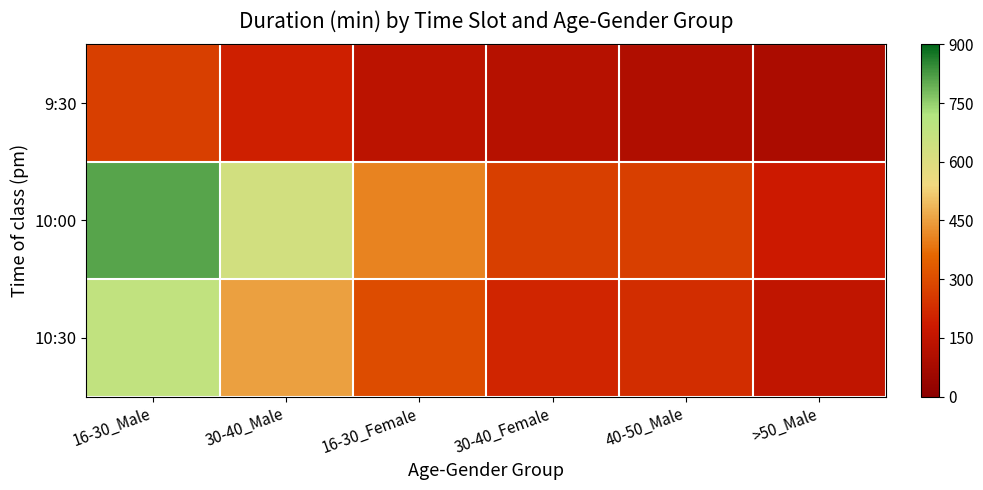

Reading left to right, list all the values displayed in this chart.

9:30: 16-30_Male=270	30-40_Male=195	16-30_Female=135	30-40_Female=120	40-50_Male=105	>50_Male=90
10:00: 16-30_Male=810	30-40_Male=630	16-30_Female=405	30-40_Female=270	40-50_Male=270	>50_Male=180
10:30: 16-30_Male=675	30-40_Male=450	16-30_Female=300	30-40_Female=210	40-50_Male=225	>50_Male=150